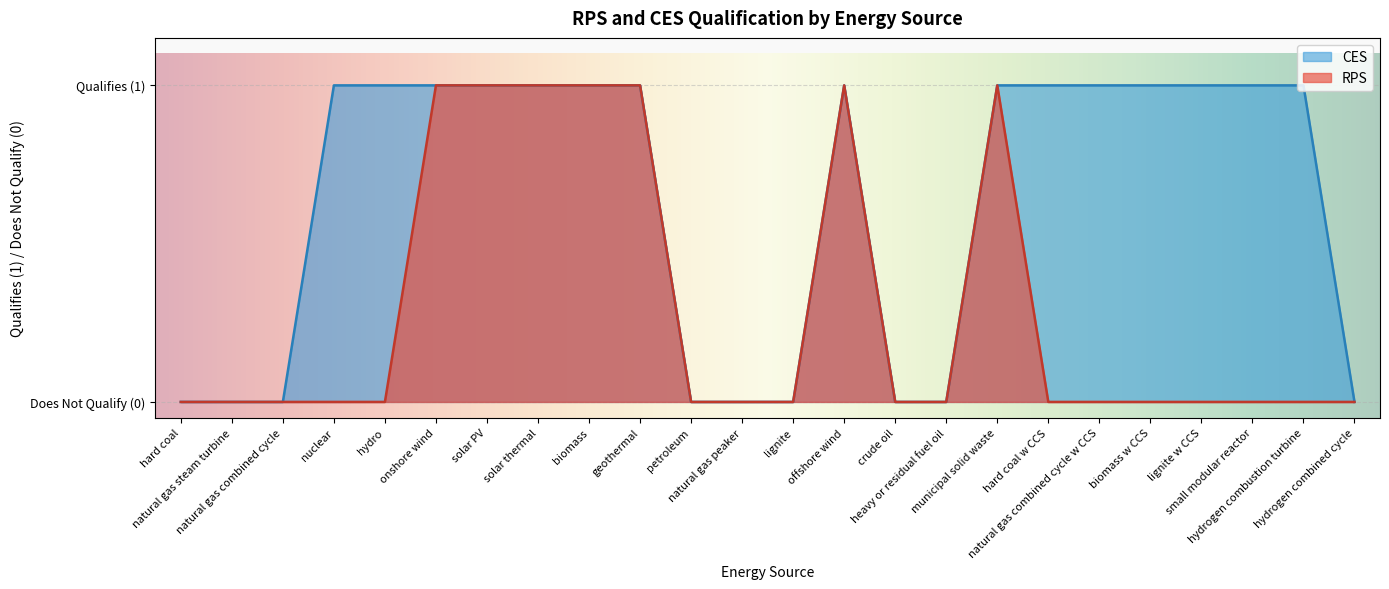

Reading left to right, what are all the values shown in this chart?

RPS: 0	0	0	0	0	1	1	1	1	1	0	0	0	1	0	0	1	0	0	0	0	0	0	0
CES: 0	0	0	1	1	1	1	1	1	1	0	0	0	1	0	0	1	1	1	1	1	1	1	0